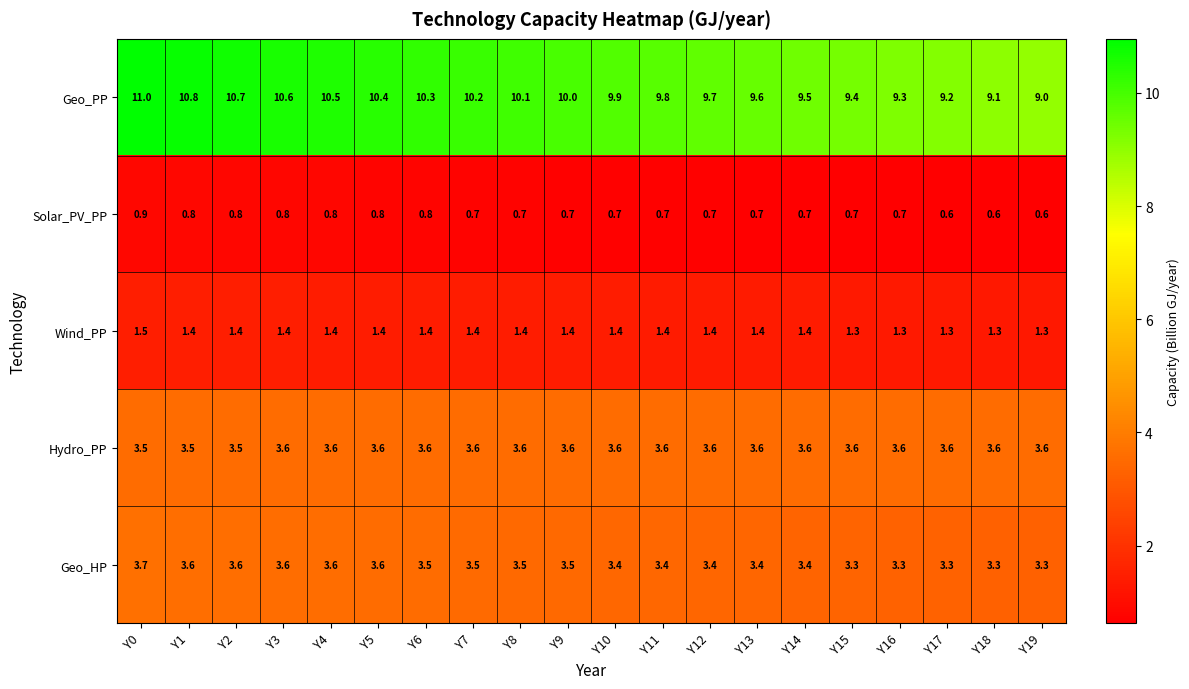

Rank the series by their maximum value, from highest to lowest.

Geo_PP, Geo_HP, Hydro_PP, Wind_PP, Solar_PV_PP